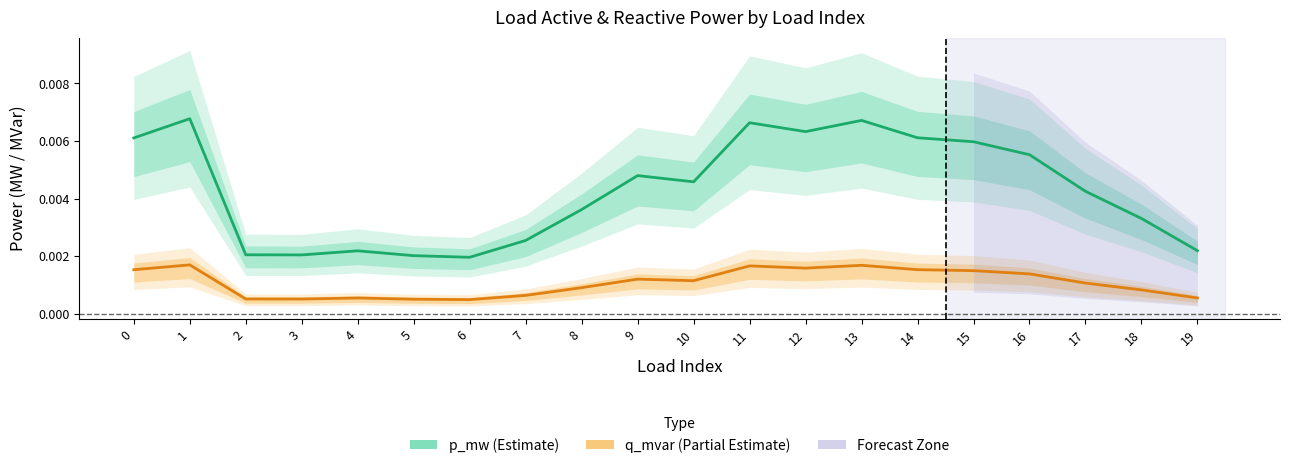

True or false: p_mw (Estimate) has more than 1 interior local peaks.

True